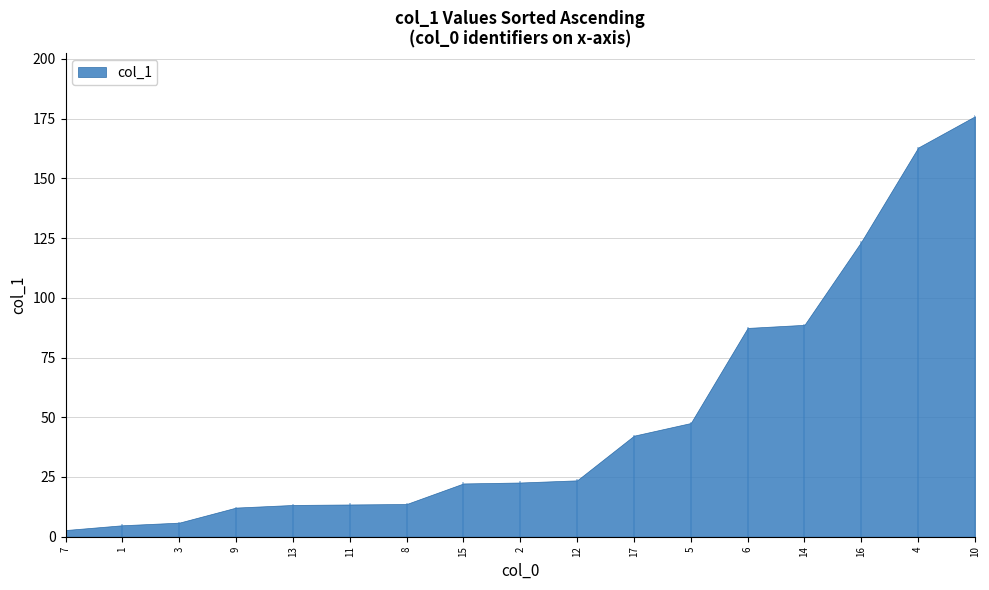

What is the change in value from 15 to 16?

+101.2